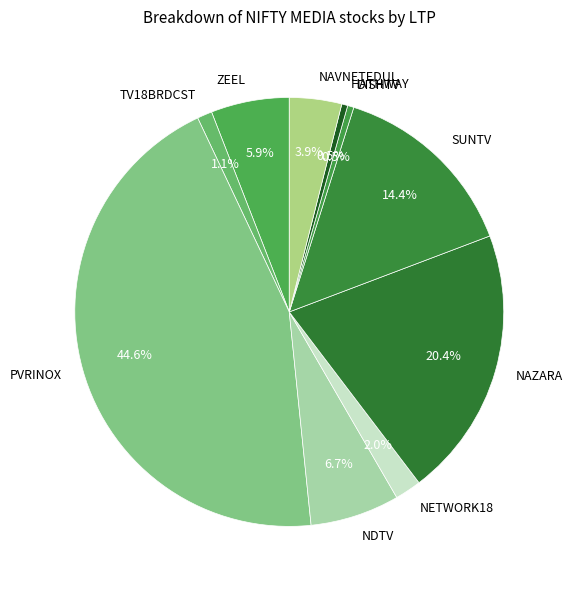

Which has a higher value, NAZARA or NETWORK18?

NAZARA